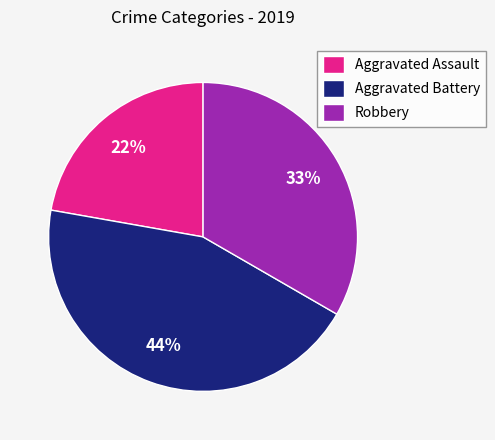

Which slice is the largest?

Aggravated Battery